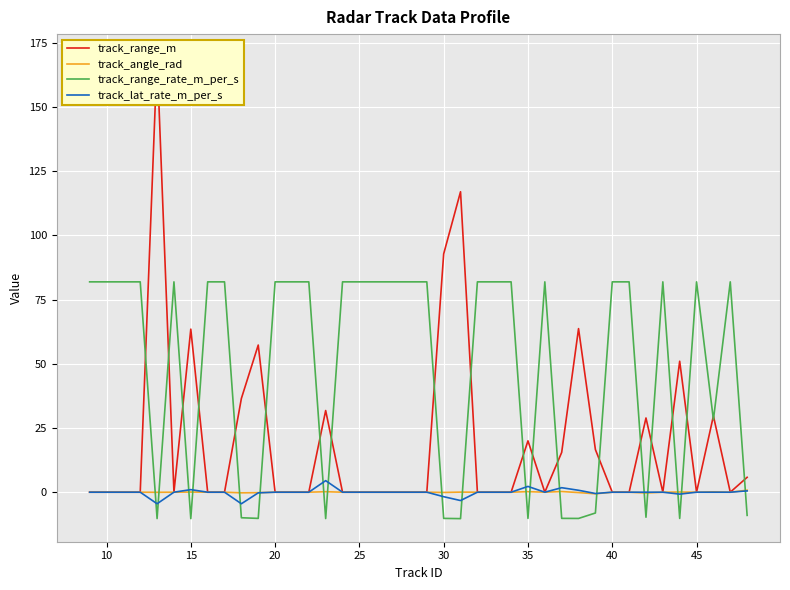

How many times do track_lat_rate_m_per_s and track_range_rate_m_per_s cross each other?

19